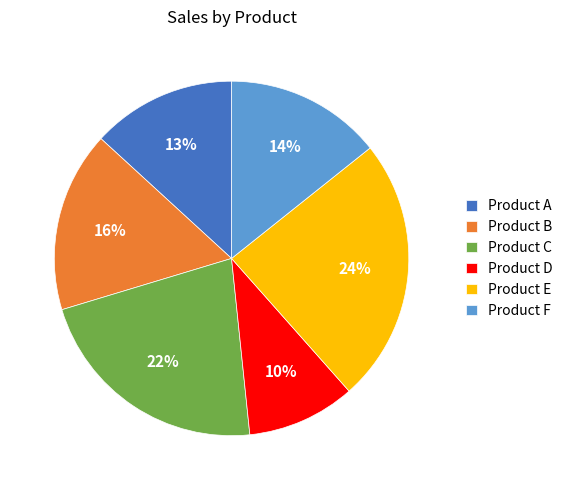

Count the number of slices in the pie.

6